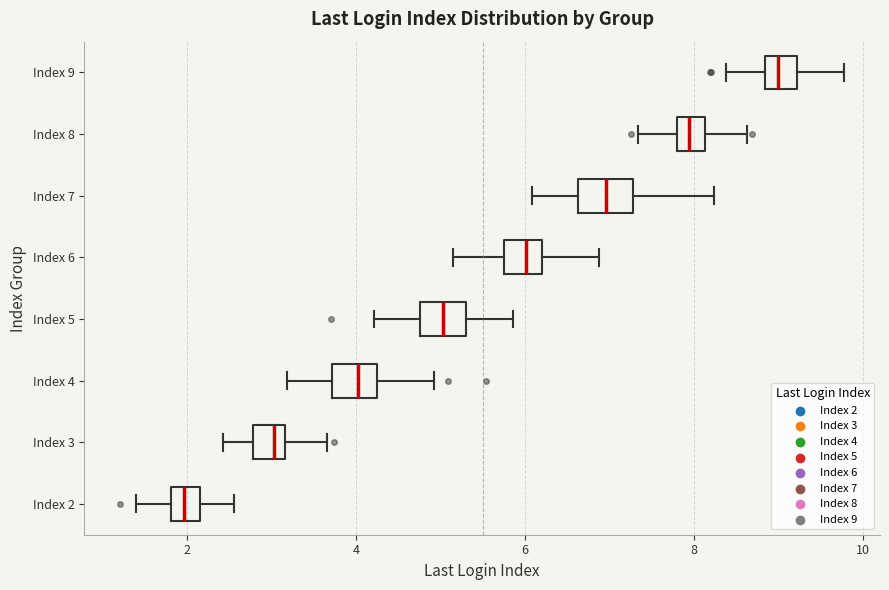

Reading bottom to top, transcribe this box plot: for each box, give where its median line is, the range the box spans, and where its two whiskers end, as read against the x-axis. The values are not printed on the chart, so give them approximately, as read against the axis.

Index 2: median 2.0, box 1.8 to 2.2, whiskers 1.4 to 2.6
Index 3: median 3.0, box 2.8 to 3.2, whiskers 2.4 to 3.6
Index 4: median 4.0, box 3.8 to 4.2, whiskers 3.2 to 5.0
Index 5: median 5.0, box 4.8 to 5.4, whiskers 4.2 to 5.8
Index 6: median 6.0, box 5.8 to 6.2, whiskers 5.2 to 6.8
Index 7: median 7.0, box 6.6 to 7.2, whiskers 6.0 to 8.2
Index 8: median 8.0, box 7.8 to 8.2, whiskers 7.4 to 8.6
Index 9: median 9.0, box 8.8 to 9.2, whiskers 8.4 to 9.8